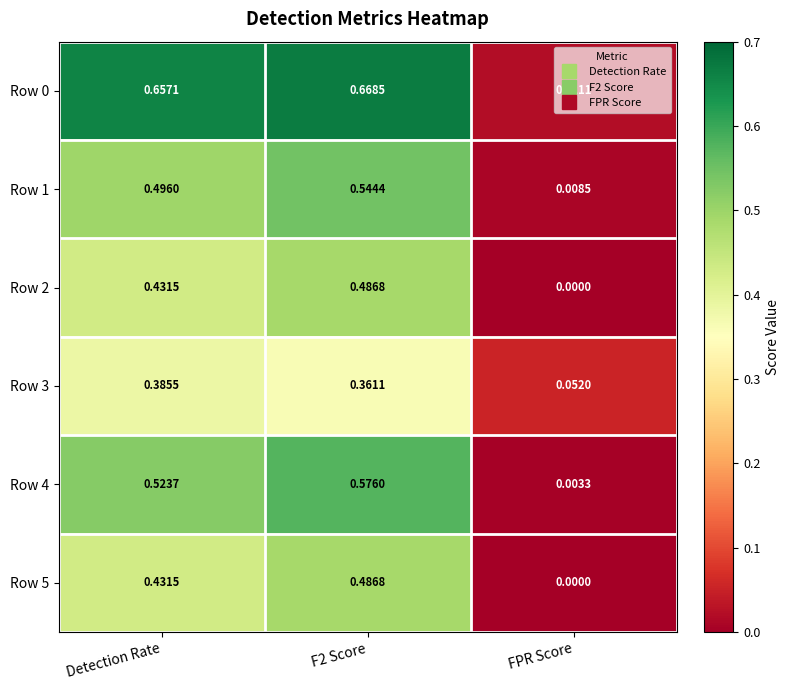

Which category has the lowest value in the Row 1 series?

FPR Score